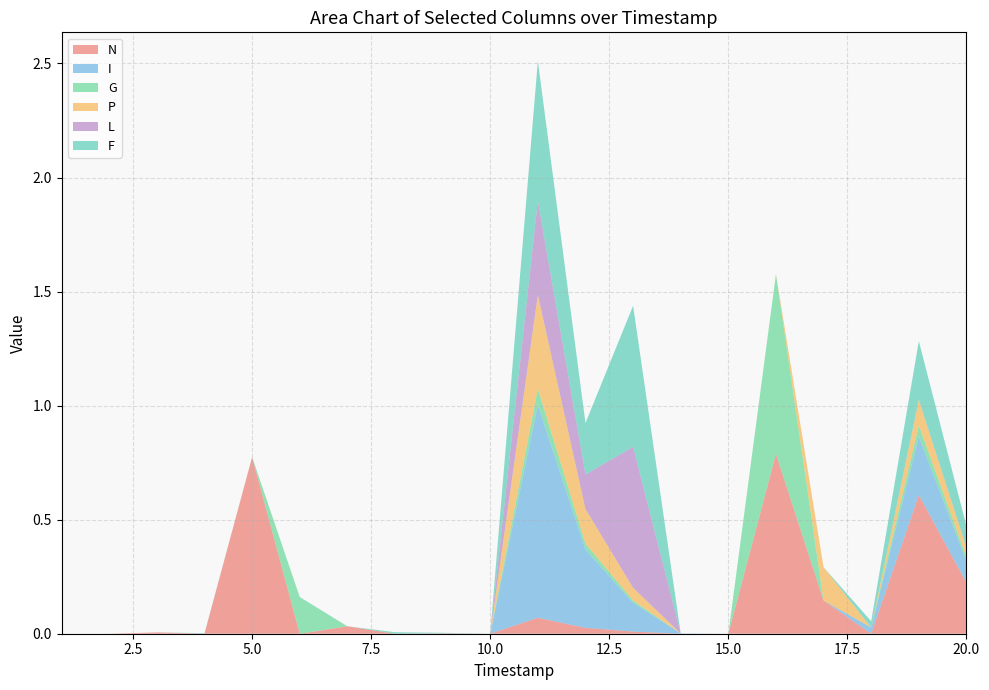

Reading left to right, transcribe all the data shown in this chart.

N: 1=0.0	2=0.0	3=0.0	4=0.0	5=0.8	6=0.0	7=0.0	8=0.0	9=0.0	10=0.0	11=0.1	12=0.0	13=0.0	14=0.0	15=0.0	16=0.8	17=0.1	18=0.0	19=0.6	20=0.2
I: 1=0.0	2=0.0	3=0.0	4=0.0	5=0.0	6=0.0	7=0.0	8=0.0	9=0.0	10=0.0	11=0.9	12=0.3	13=0.1	14=0.0	15=0.0	16=0.0	17=0.0	18=0.0	19=0.3	20=0.1
G: 1=0.0	2=0.0	3=0.0	4=0.0	5=0.0	6=0.2	7=0.0	8=0.0	9=0.0	10=0.0	11=0.1	12=0.0	13=0.0	14=0.0	15=0.0	16=0.8	17=0.0	18=0.0	19=0.0	20=0.0
P: 1=0.0	2=0.0	3=0.0	4=0.0	5=0.0	6=0.0	7=0.0	8=0.0	9=0.0	10=0.0	11=0.4	12=0.2	13=0.1	14=0.0	15=0.0	16=0.0	17=0.1	18=0.0	19=0.1	20=0.0
L: 1=0.0	2=0.0	3=0.0	4=0.0	5=0.0	6=0.0	7=0.0	8=0.0	9=0.0	10=0.0	11=0.4	12=0.2	13=0.6	14=0.0	15=0.0	16=0.0	17=0.0	18=0.0	19=0.0	20=0.0
F: 1=0.0	2=0.0	3=0.0	4=0.0	5=0.0	6=0.0	7=0.0	8=0.0	9=0.0	10=0.0	11=0.6	12=0.2	13=0.6	14=0.0	15=0.0	16=0.0	17=0.0	18=0.0	19=0.3	20=0.1